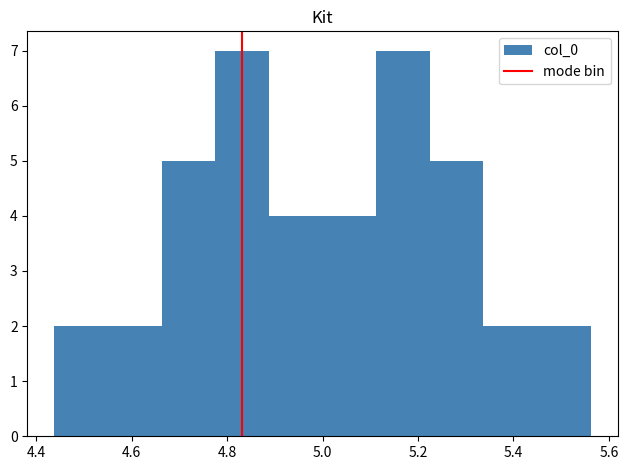

Reading left to right, list every bar in this chart as the range it spans on the x-axis followed by its height. Neither the bar edges nor the heights are printed on the chart, so give them approximately, as read against the axes.

4.44 to 4.56: 2
4.56 to 4.66: 2
4.66 to 4.78: 5
4.78 to 4.88: 7
4.88 to 5.00: 4
5.00 to 5.12: 4
5.12 to 5.22: 7
5.22 to 5.34: 5
5.34 to 5.44: 2
5.44 to 5.56: 2